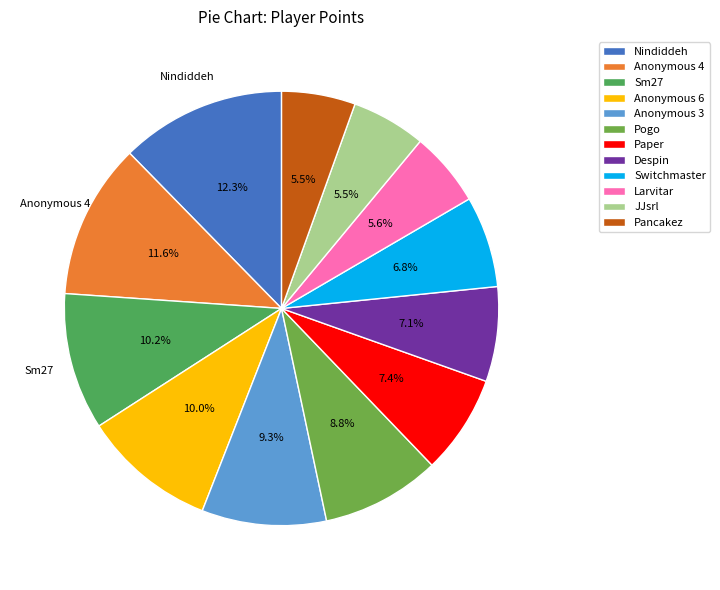

Combined, what portion of the pie is Switchmaster and Anonymous 6?

16.8%